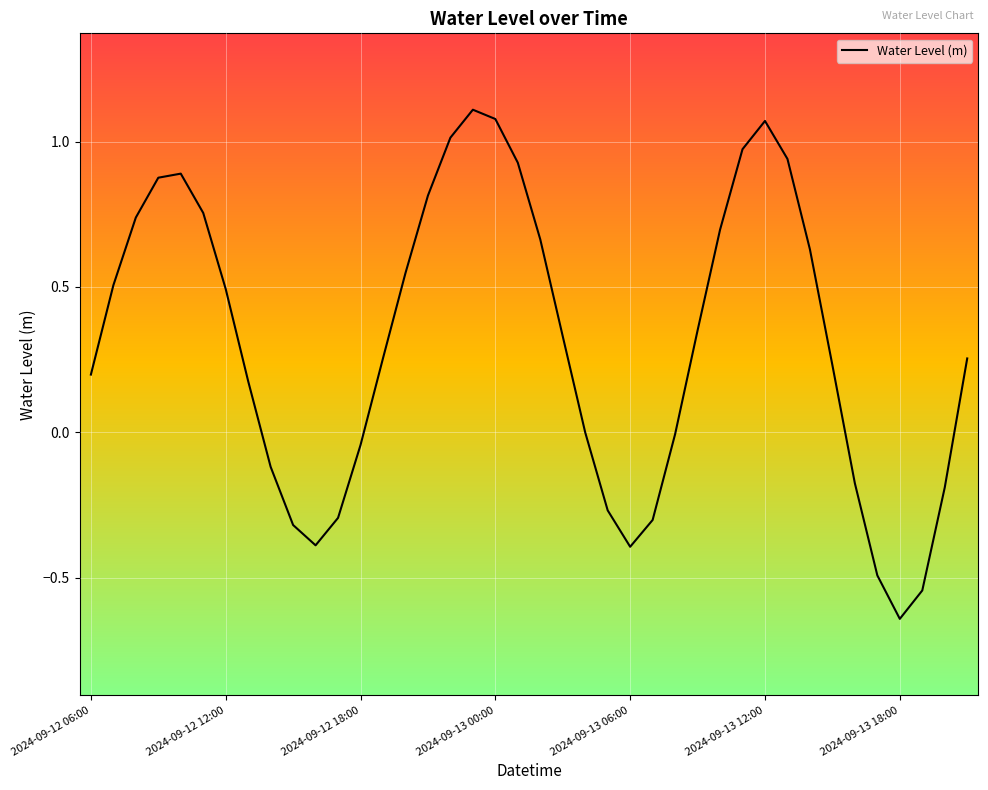

How many lines are shown in the chart?

1